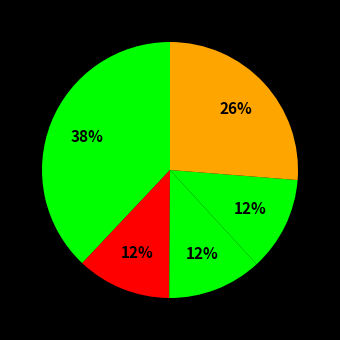

How many segments does this pie chart have?

5